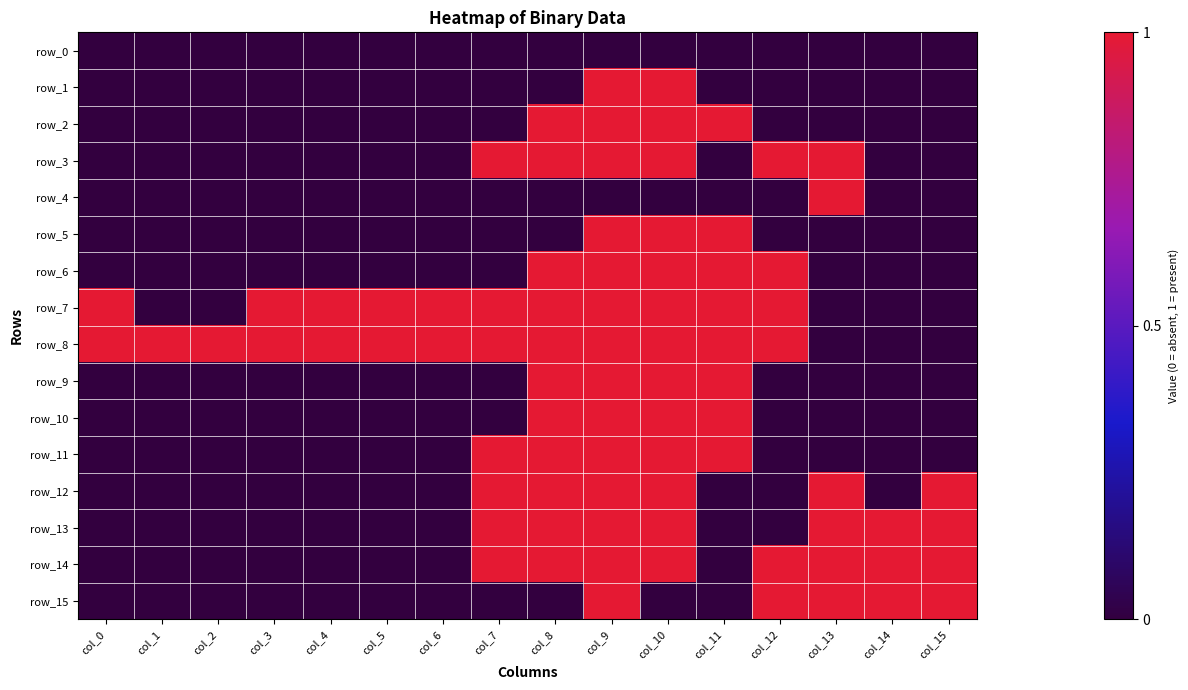

The value of row_4 at col_6 is 0. True or false?

False